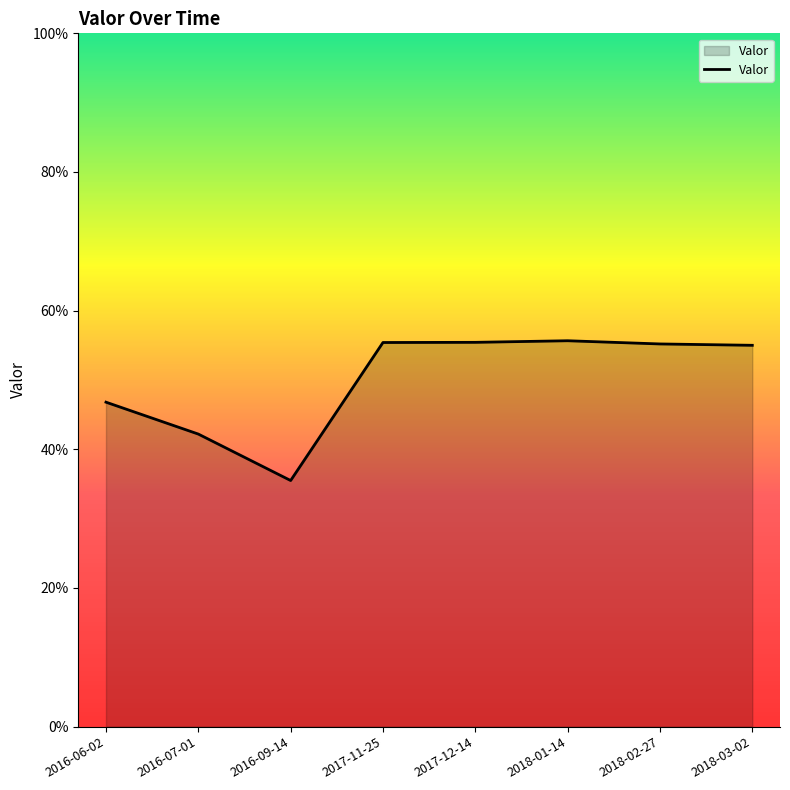

Does the chart have visible grid lines?

No